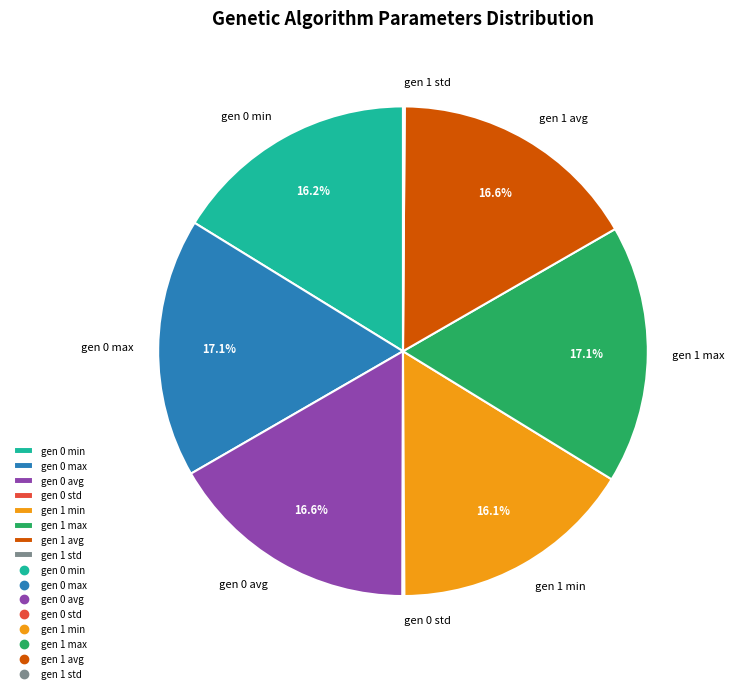

Approximately how many times larger is the value at gen 1 min compared to gen 0 avg?

1.0